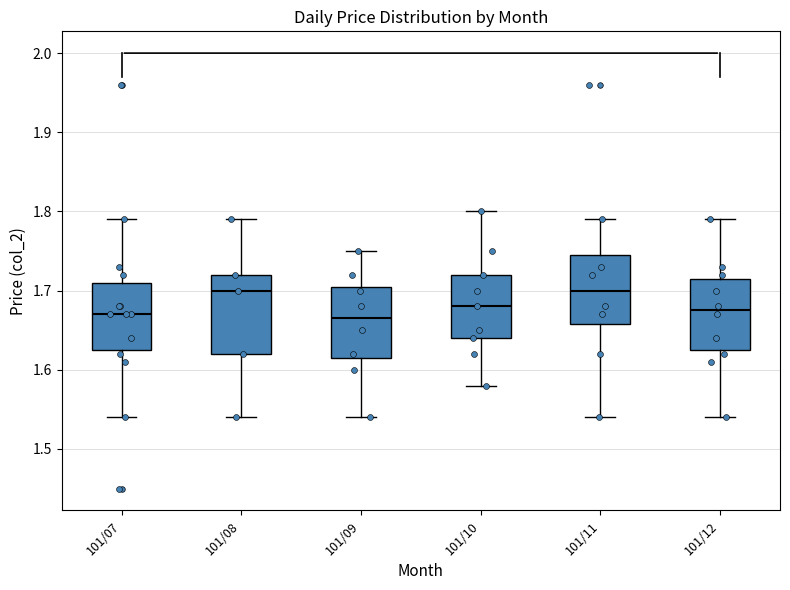

Where is the lower edge of the box for 101/09 on the y-axis? The values are not printed on the chart, so give them approximately, as read against the axis.

1.62